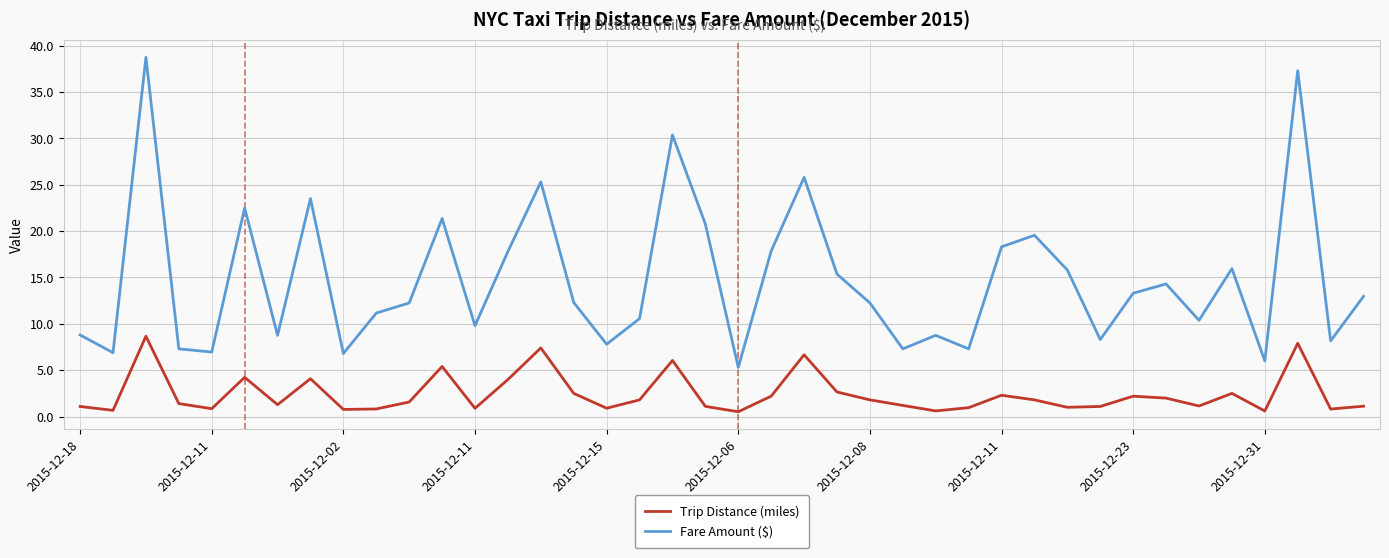

List the series in order of their overall mean, highest first.

Fare Amount ($), Trip Distance (miles)